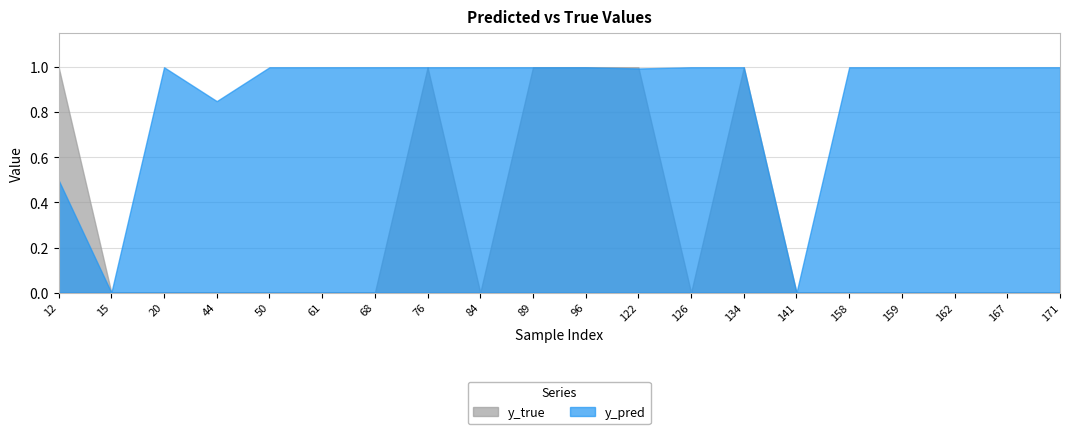

What is the sum of the y_pred values at 159 and 167?

2.0